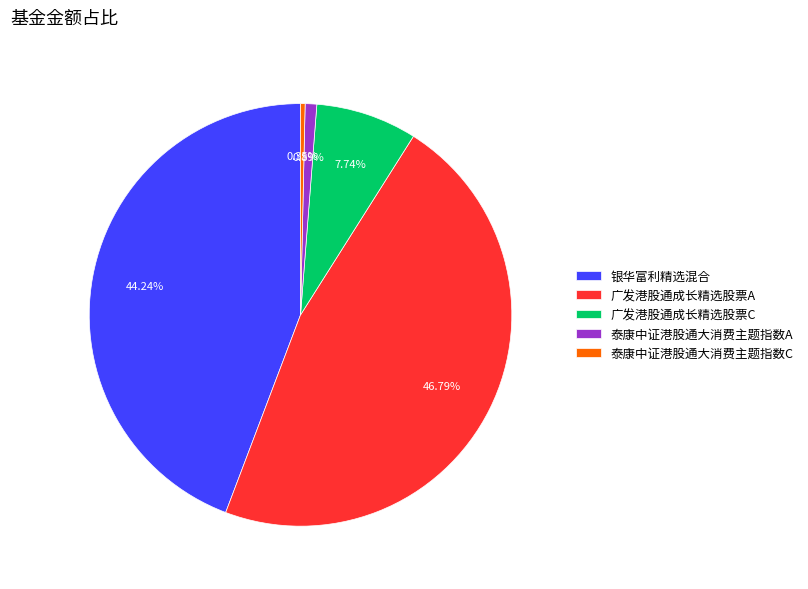

Is it true that 广发港股通成长精选股票C is 8% of the pie?

True